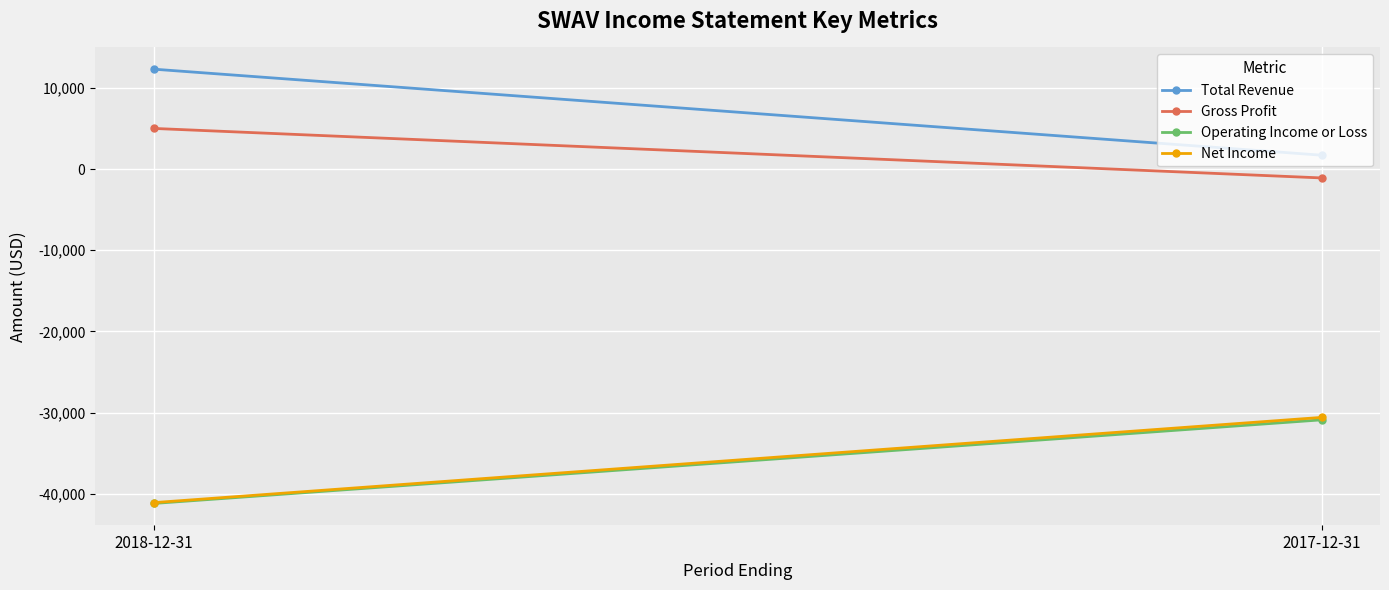

Between 2018-12-31 and 2017-12-31, which series saw the biggest shift?

Total Revenue